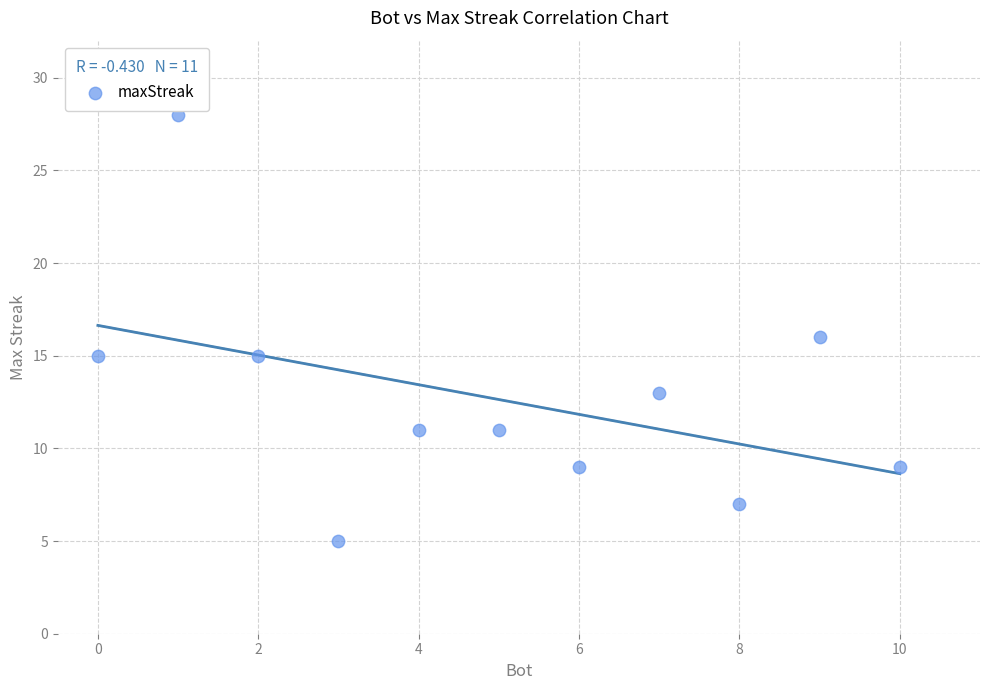

What is the average Y value?

13